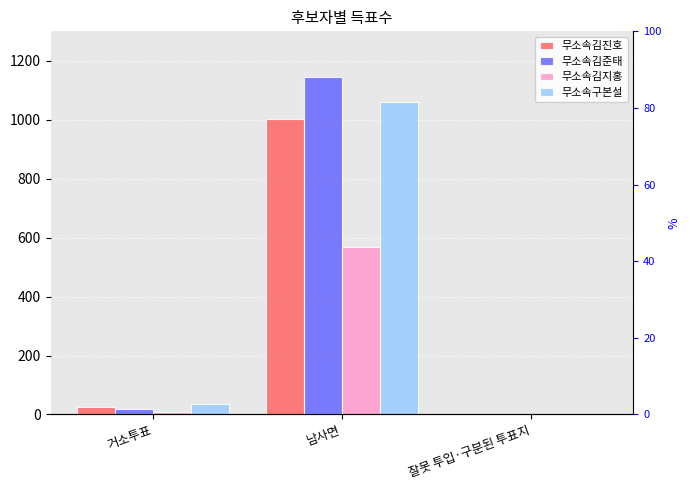

How many values in the 무소속김준태 series are below 19?

1